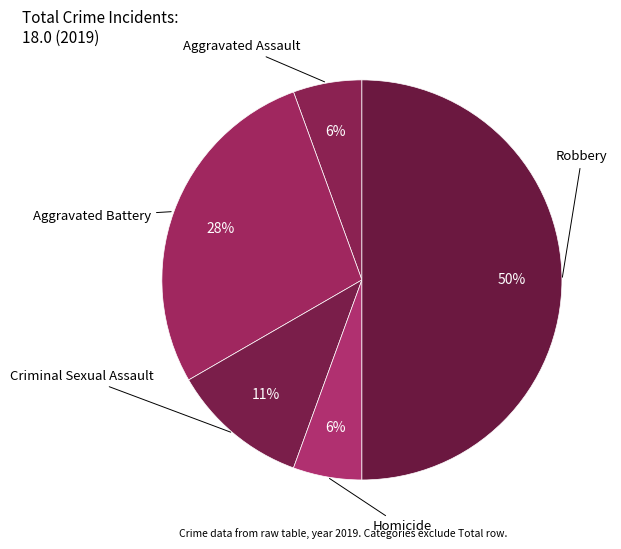

Count the number of slices in the pie.

5